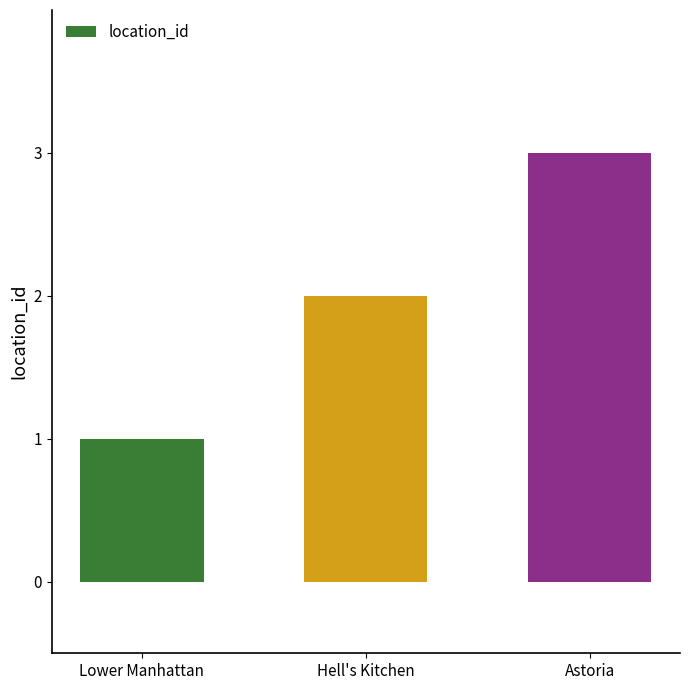

Reading right to left, list all the values displayed in this chart.

3	2	1